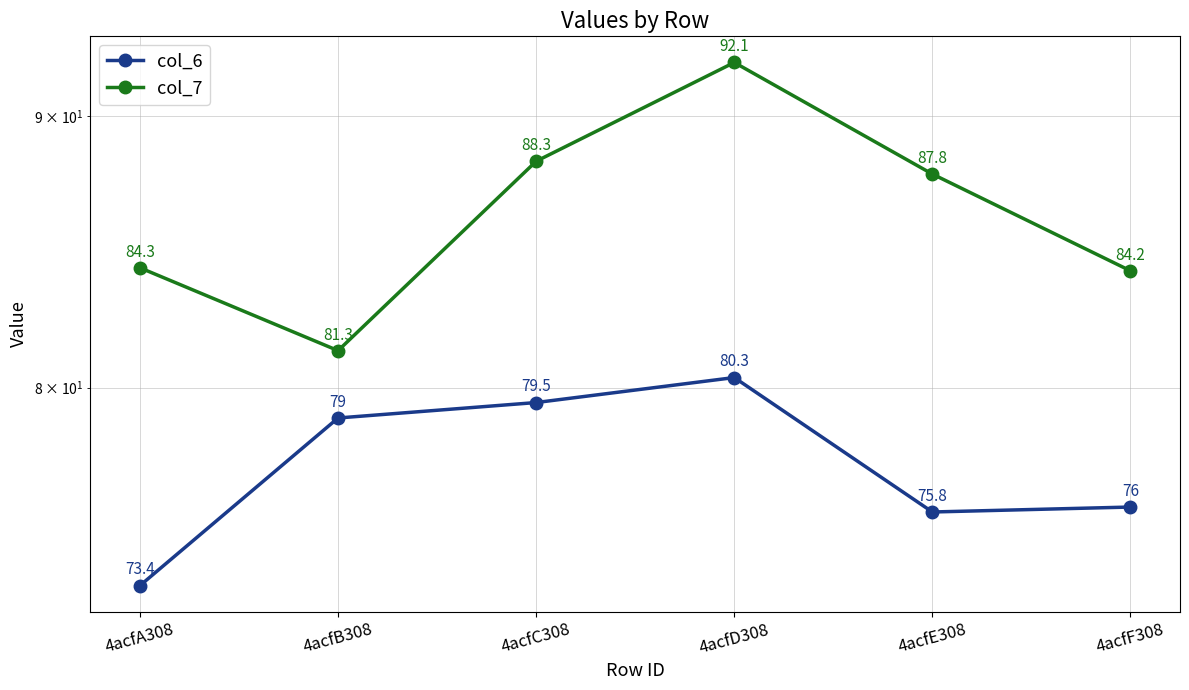

Reading left to right, what are all the values shown in this chart?

col_6: 73.4	79.0	79.5	80.3	75.8	76.0
col_7: 84.3	81.3	88.3	92.1	87.8	84.2